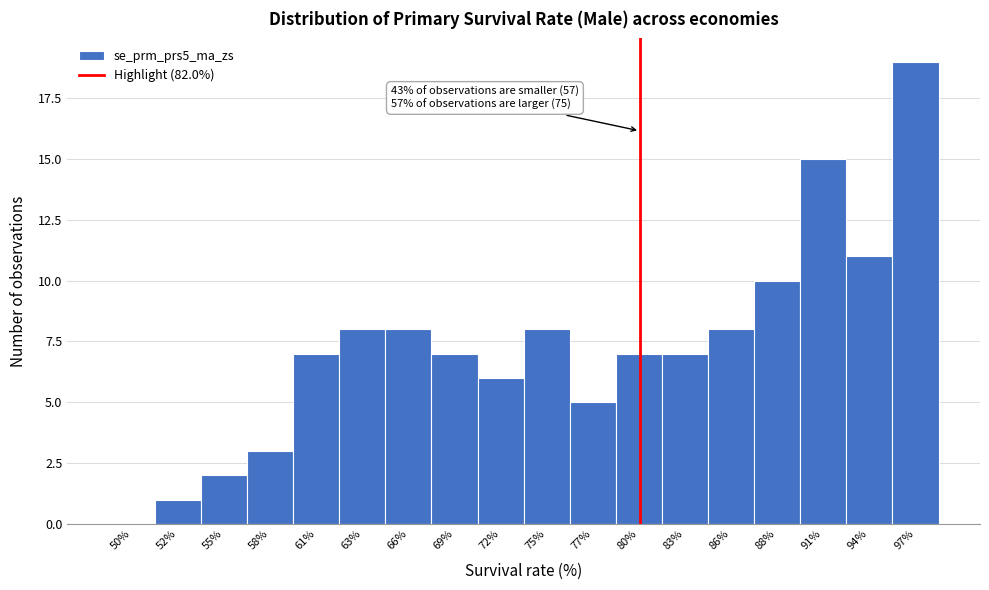

Reading left to right, list all the values displayed in this chart.

50%=0	52%=1	55%=2	58%=3	61%=7	63%=8	66%=8	69%=7	72%=6	75%=8	77%=5	80%=7	83%=7	86%=8	88%=10	91%=15	94%=11	97%=19